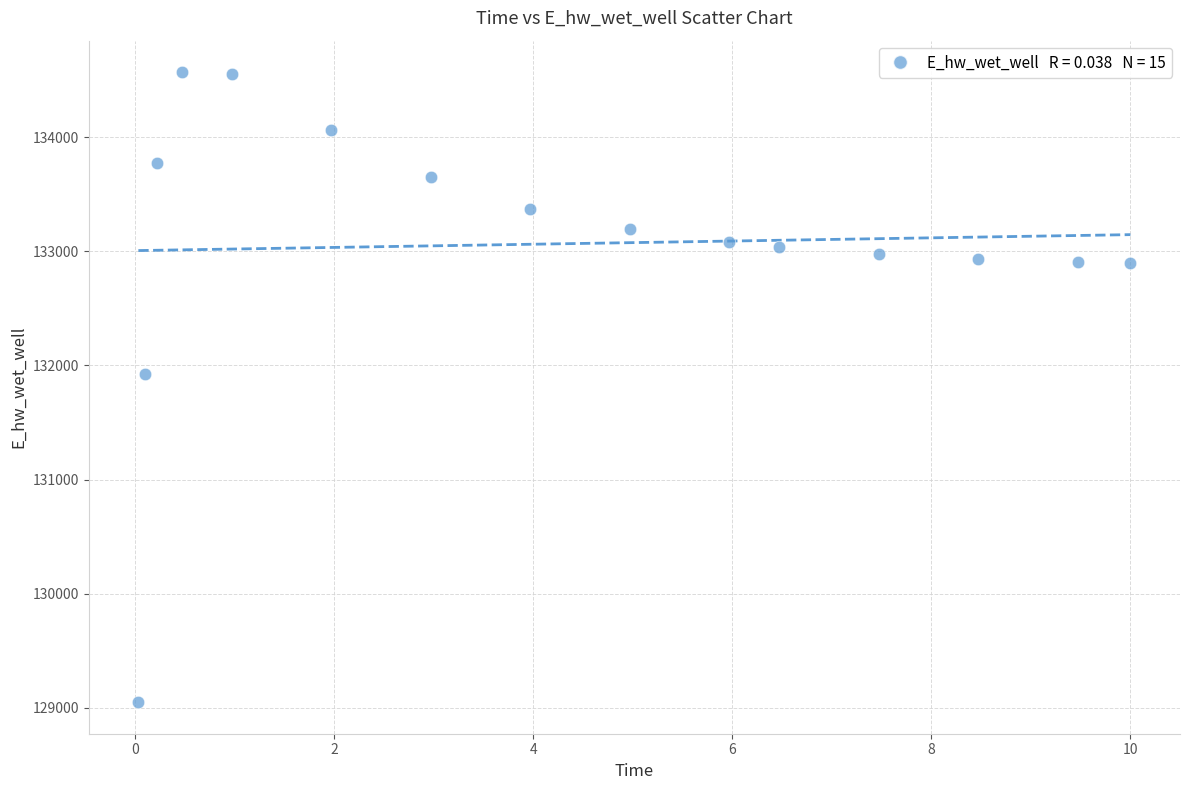

What Y value in the scatter plot is closest to 131809?

131929.0